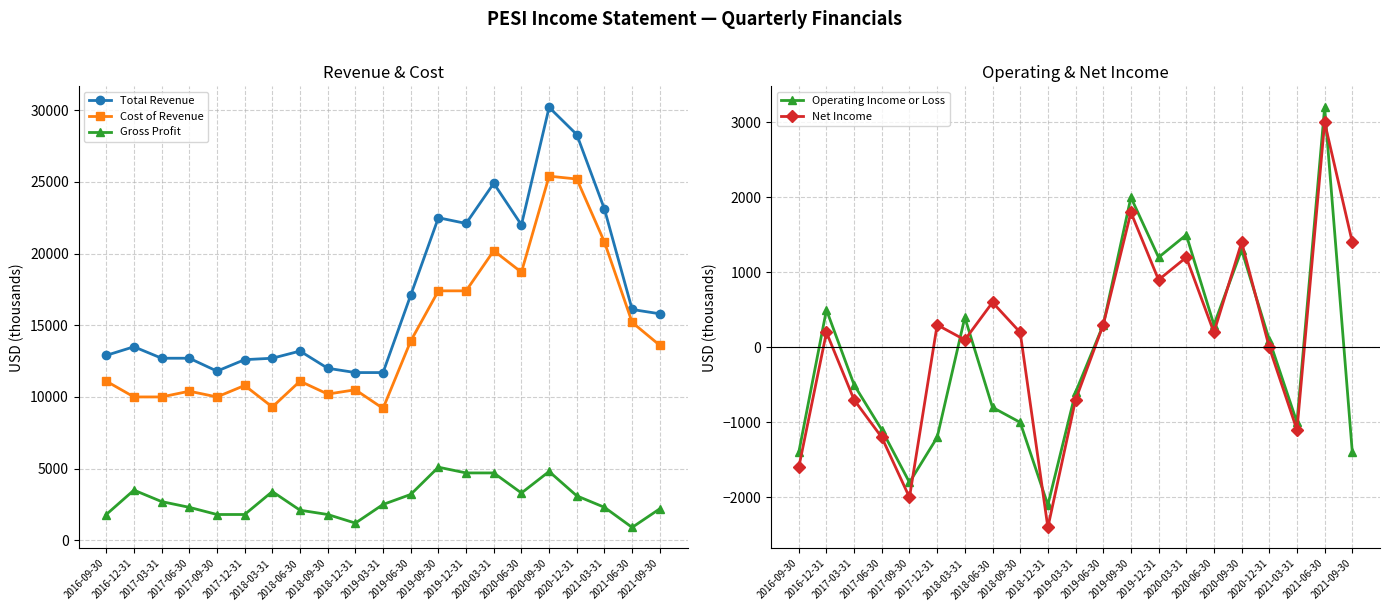

At 2020-03-31, list the series in order from largest to smallest.

Total Revenue, Cost of Revenue, Gross Profit, Operating Income or Loss, Net Income